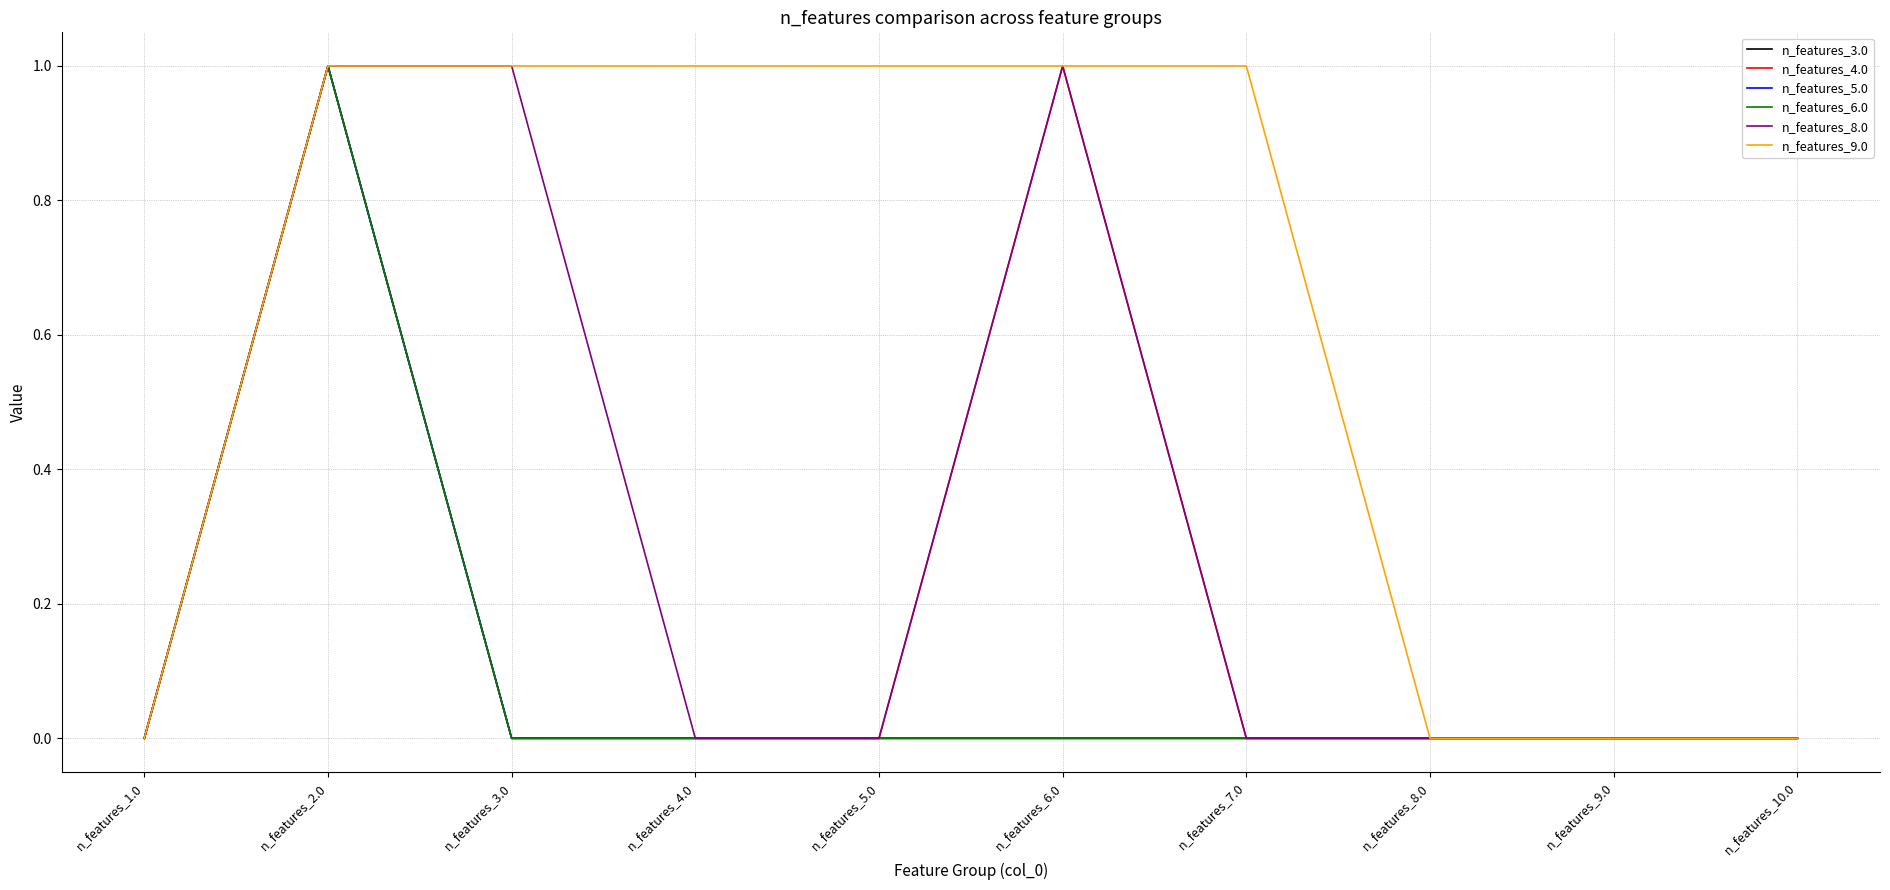

At which category is the sum across all series the highest?

n_features_2.0